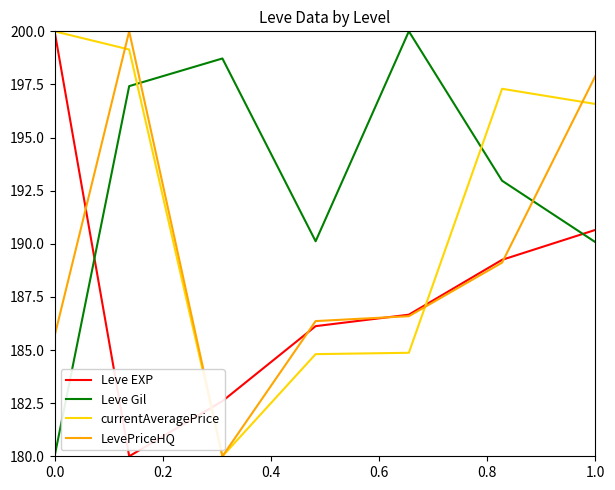

Rank the series by their average value, from lowest to highest.

Leve EXP, LevePriceHQ, currentAveragePrice, Leve Gil